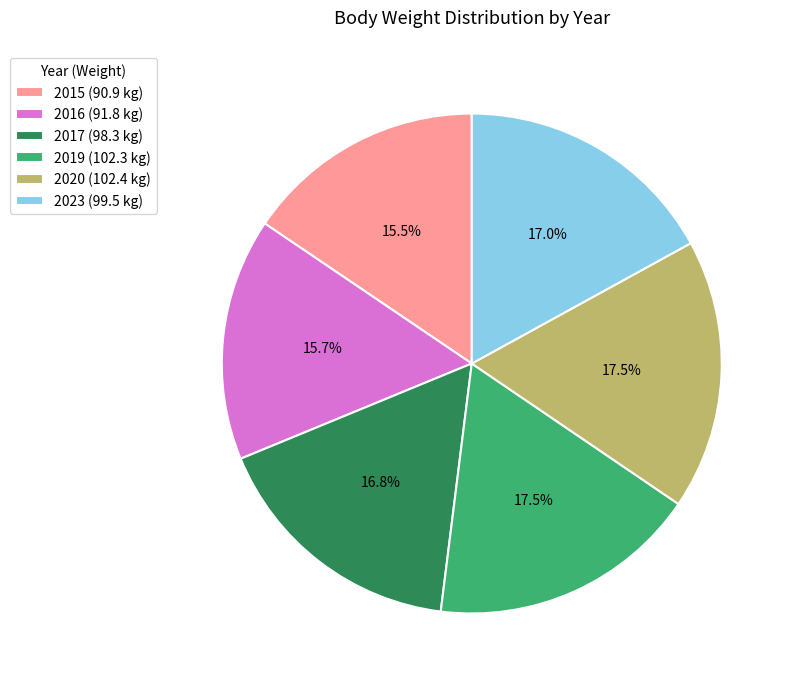

What is the total percentage of 2016 and 2019?

33.2%